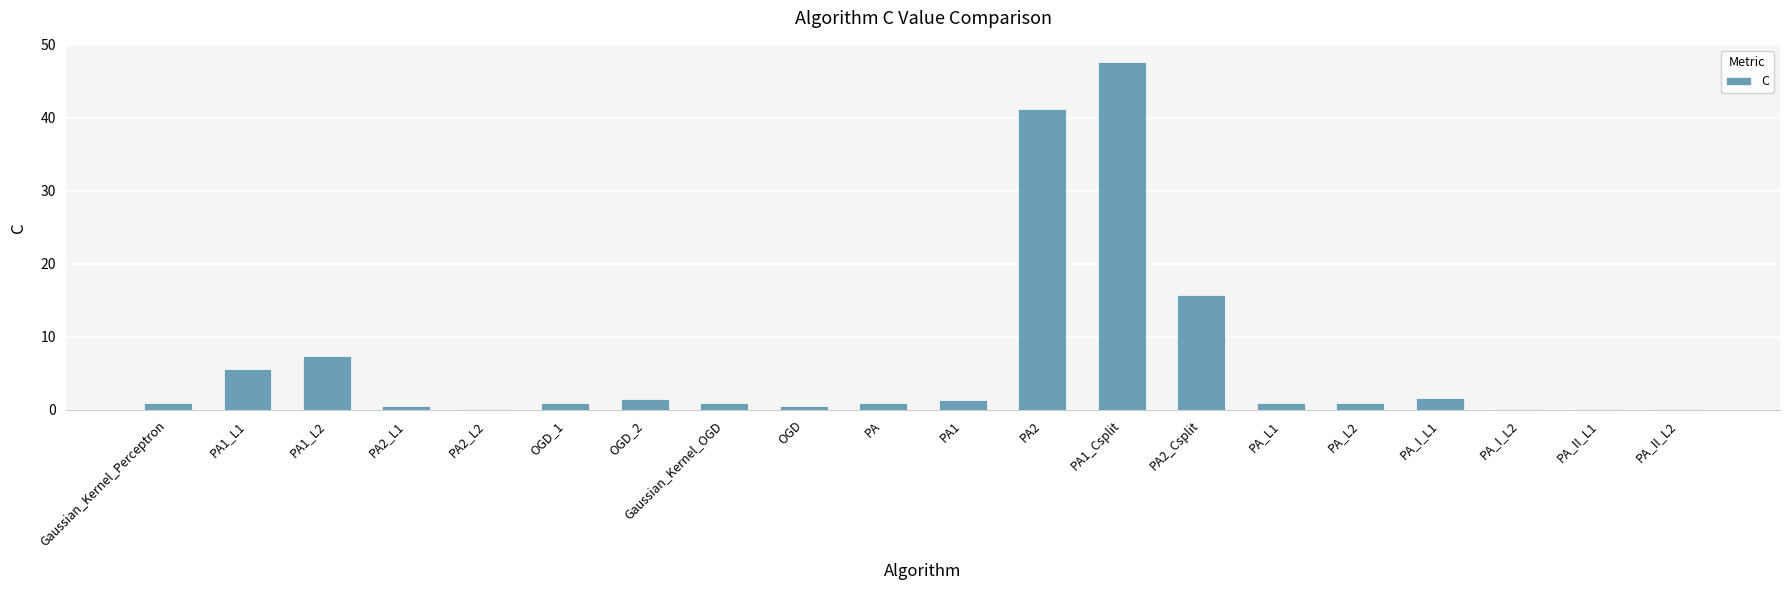

What is the ratio of the value at PA1_L1 to the value at PA2?

0.1